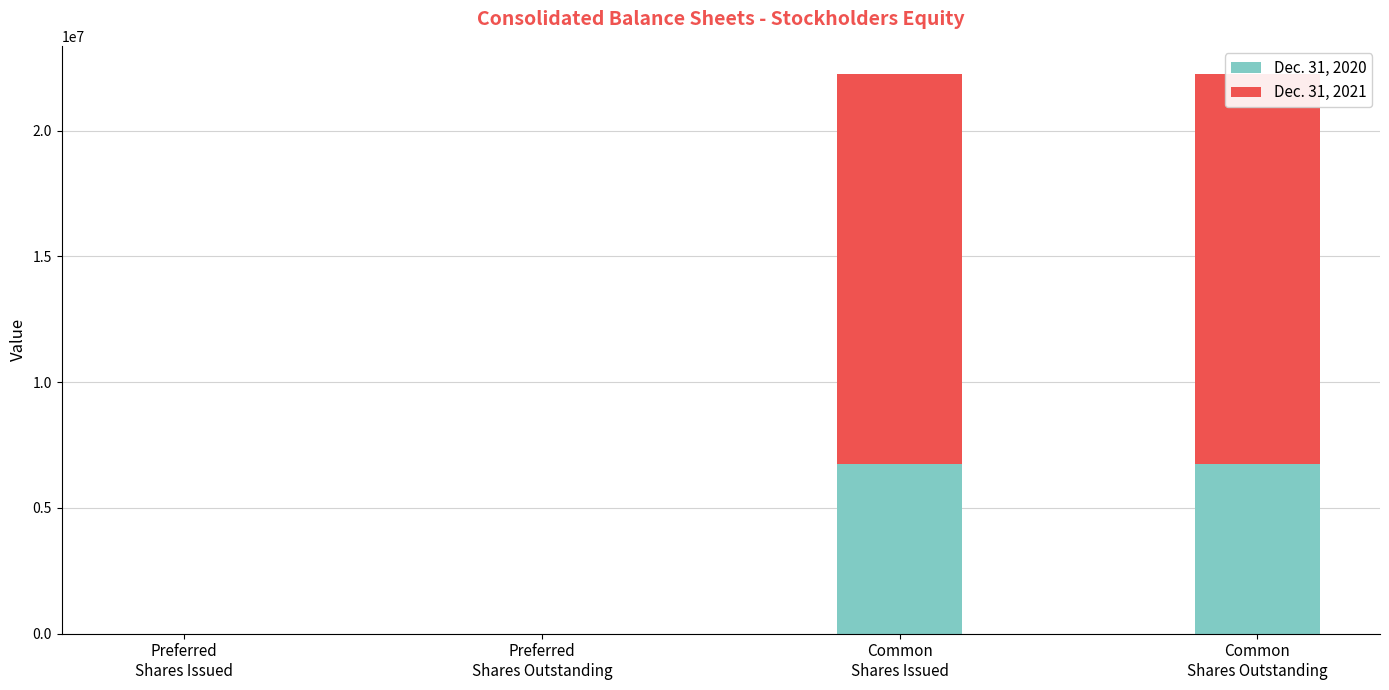

What are all the series names shown in the legend?

Dec. 31, 2020, Dec. 31, 2021